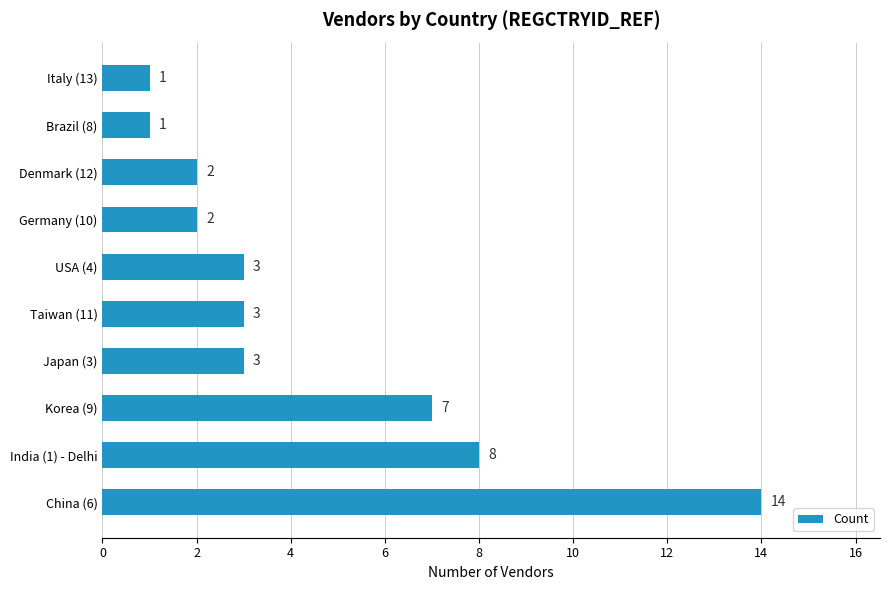

What is the difference between the maximum and minimum values?

13